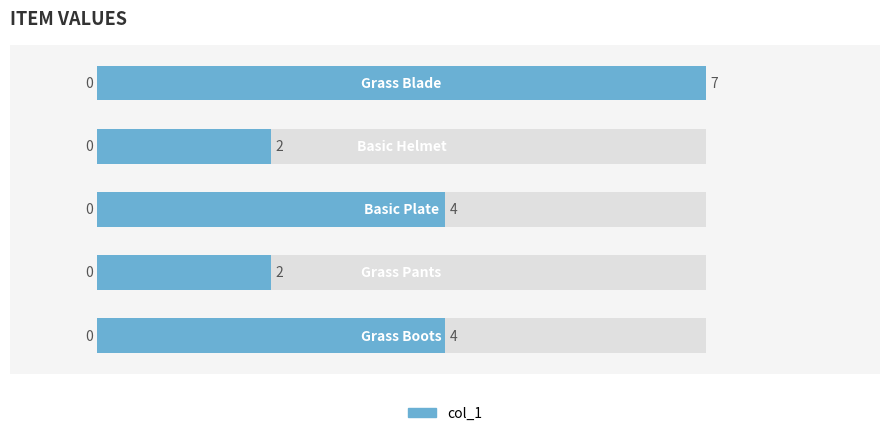

List the labels in order of value, largest first.

0, 2, 4, 1, 3